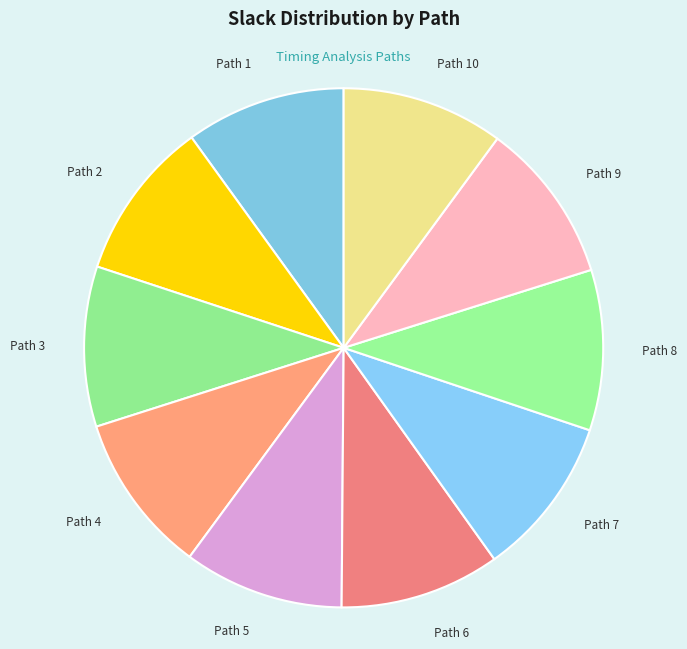

True or false: Path 7 accounts for 10% of the total.

True